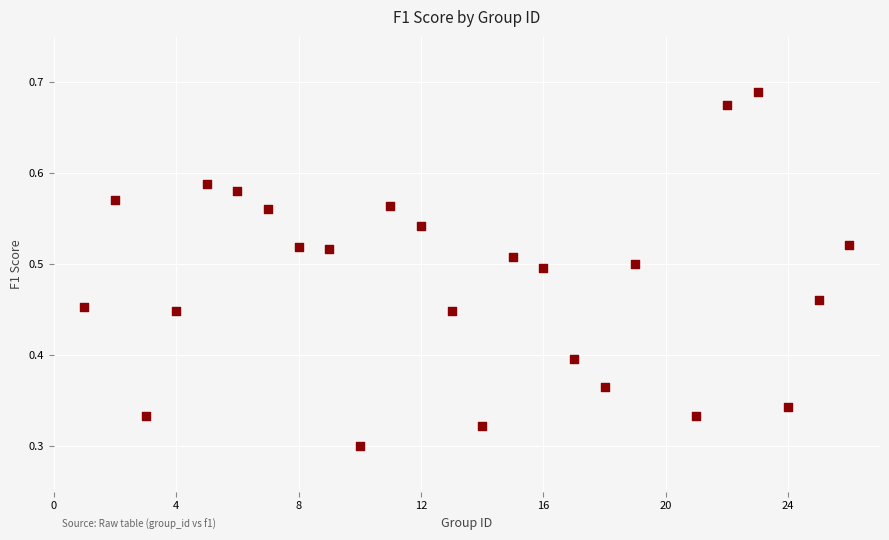

What is the range of X values (max minus min)?

25.0